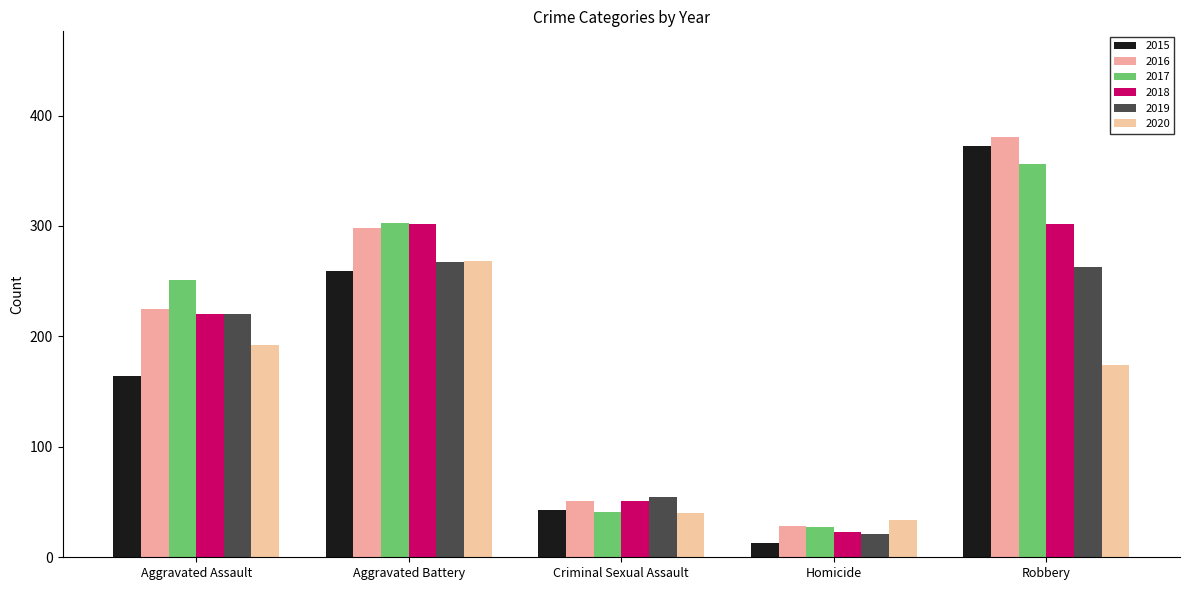

What value does the 2020 series have at Criminal Sexual Assault, to the nearest 10?

40